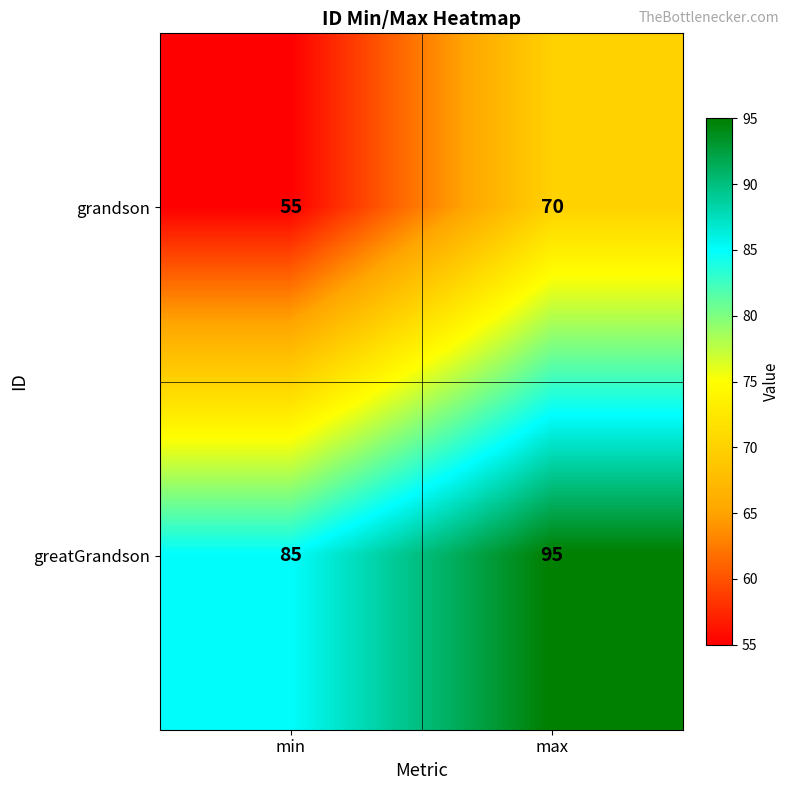

The greatGrandson series shows 85 at min. True or false?

True